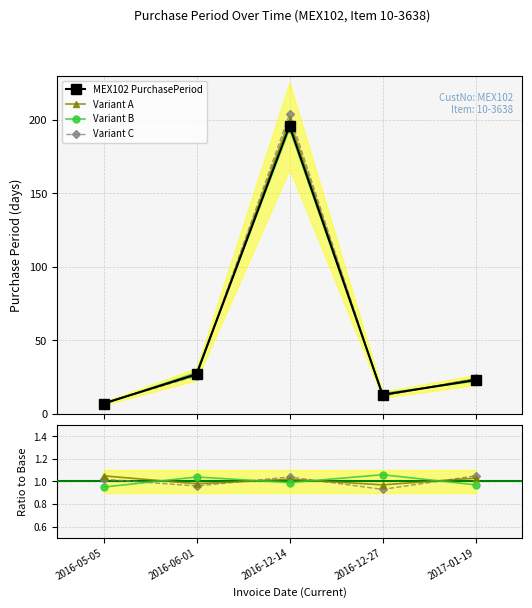

Reading left to right, transcribe all the data shown in this chart.

7	27	196	13	23